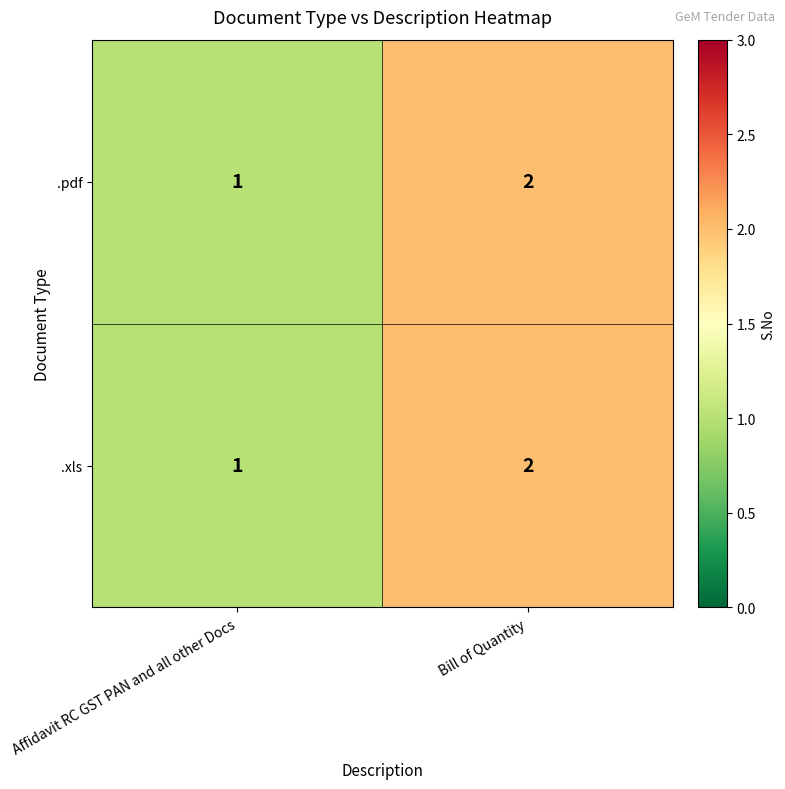

Where is .xls nearest to the value 1?

Affidavit RC GST PAN and all other Docs